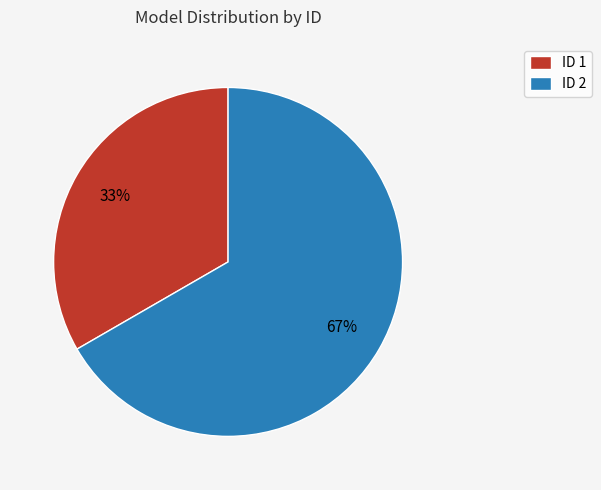

Is there a majority slice in this chart?

Yes